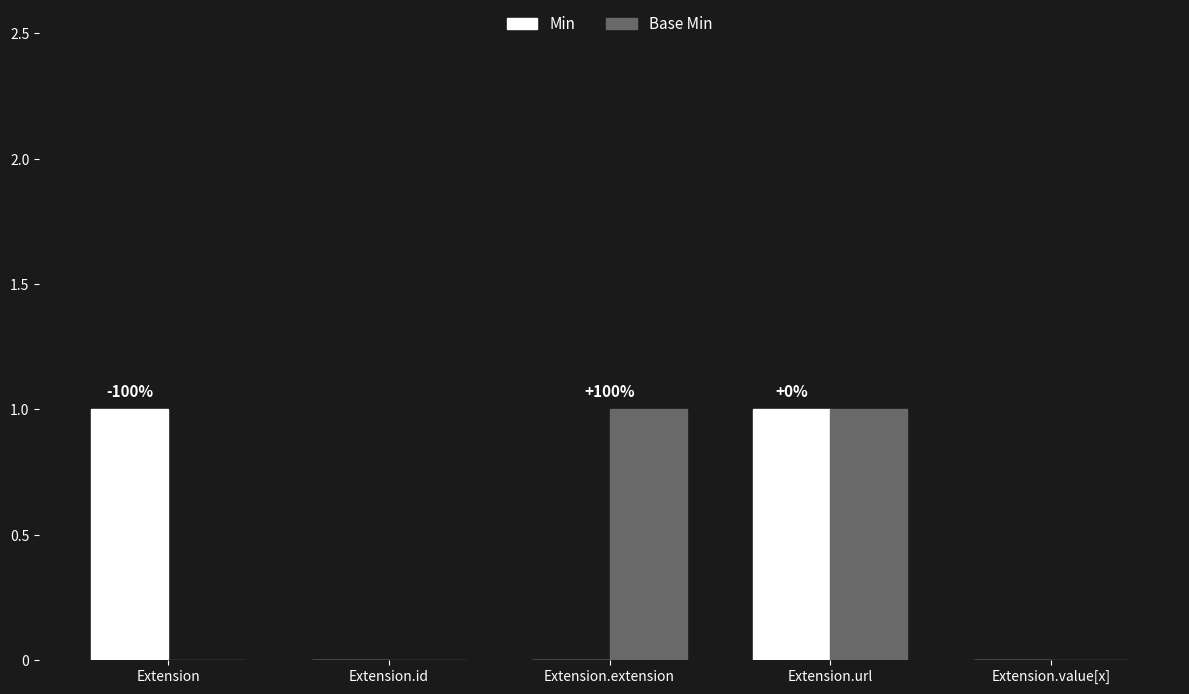

How many series are shown in this chart?

2